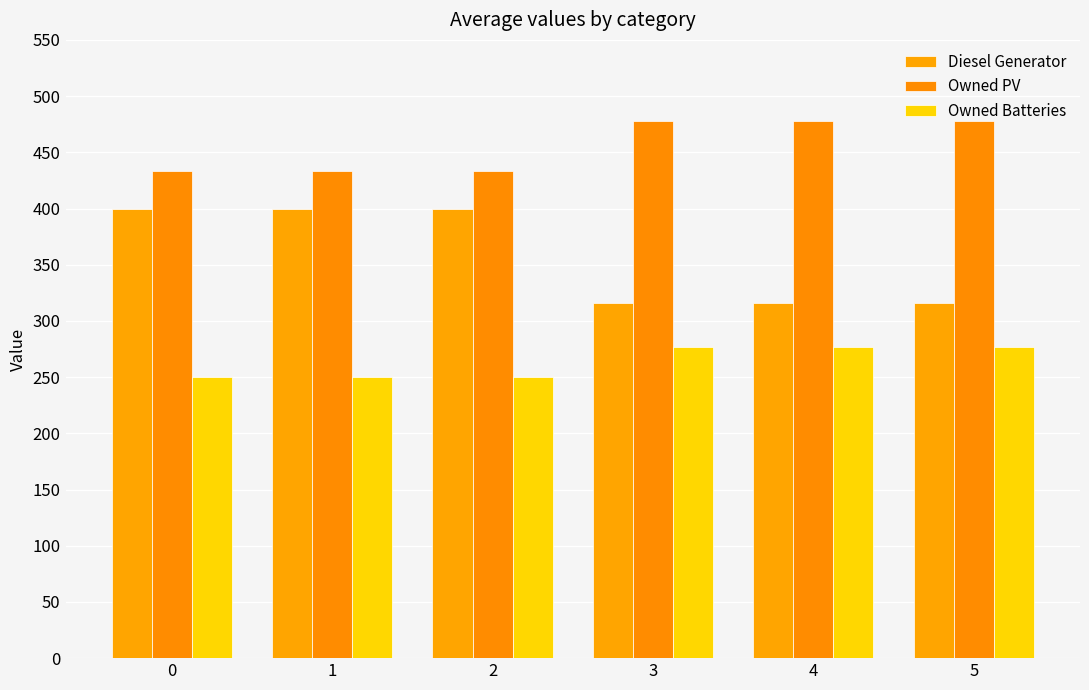

What is the approximate value of Owned PV at 2?

433